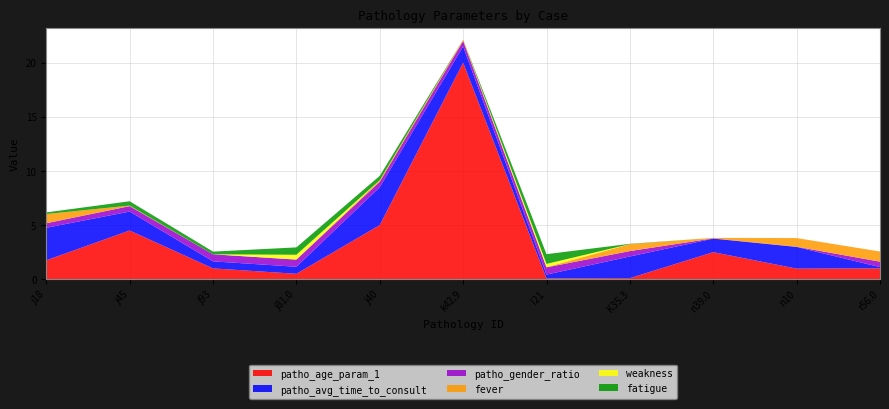

Reading right to left, extract all data points from this chart.

patho_age_param_1: 1.0	1.0	2.5	0.1	0.1	20.0	5.0	0.5	1.0	4.5	1.8
patho_avg_time_to_consult: 0.1	2.0	1.2	2.0	0.3	1.5	3.5	0.7	0.7	1.8	3.0
patho_gender_ratio: 0.5	0.0	0.0	0.5	0.7	0.5	0.5	0.7	0.7	0.5	0.4
fever: 0.9	0.8	0.0	0.6	0.0	0.1	0.1	0.0	0.0	0.1	0.8
weakness: 0.0	0.0	0.0	0.0	0.3	0.0	0.0	0.4	0.0	0.0	0.0
fatigue: 0.0	0.0	0.0	0.0	0.9	0.0	0.4	0.7	0.2	0.4	0.1